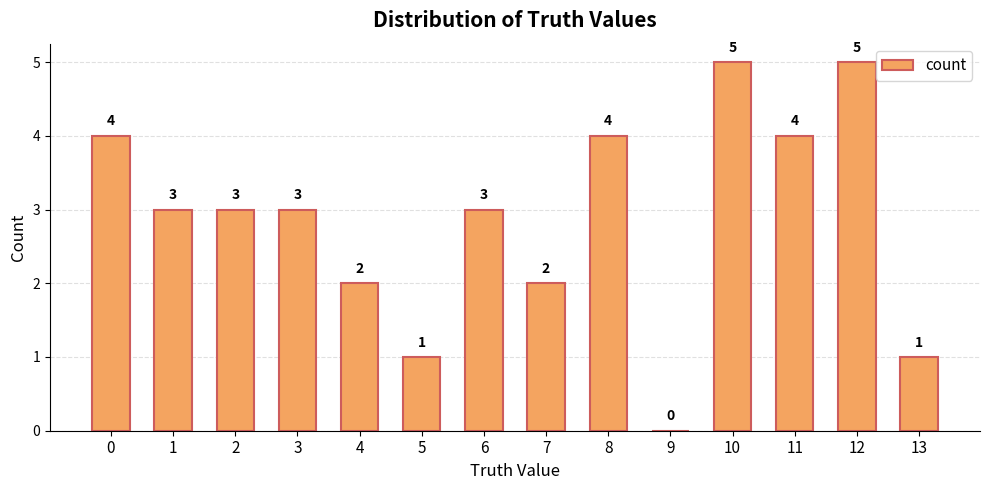

What is the change in value from 6 to 8?

+1